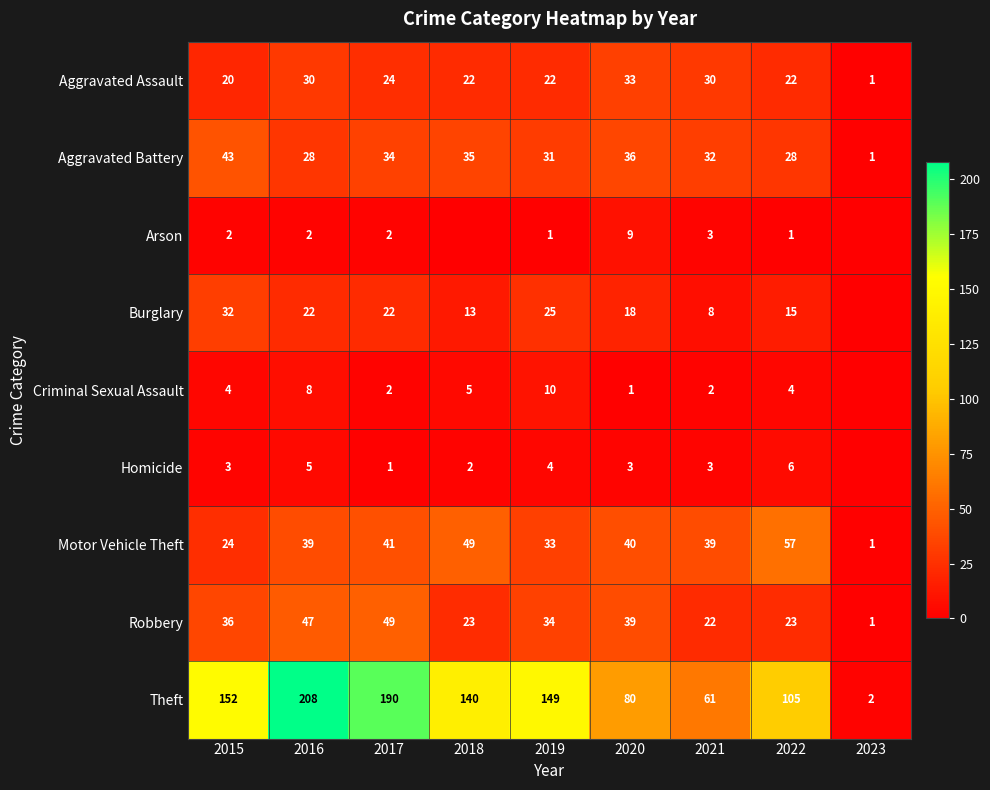

Which has a higher value, 2020 or 2017?

2020